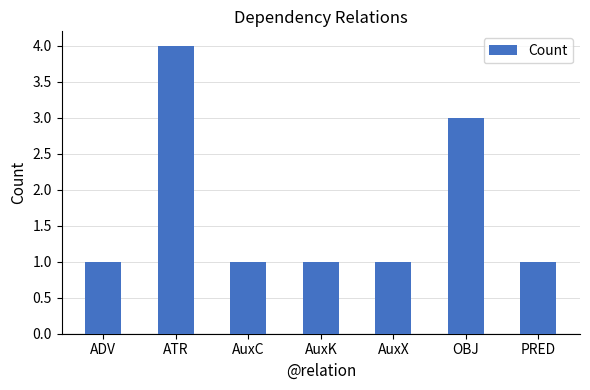

Approximately how many times larger is the value at ATR compared to AuxC?

4.0